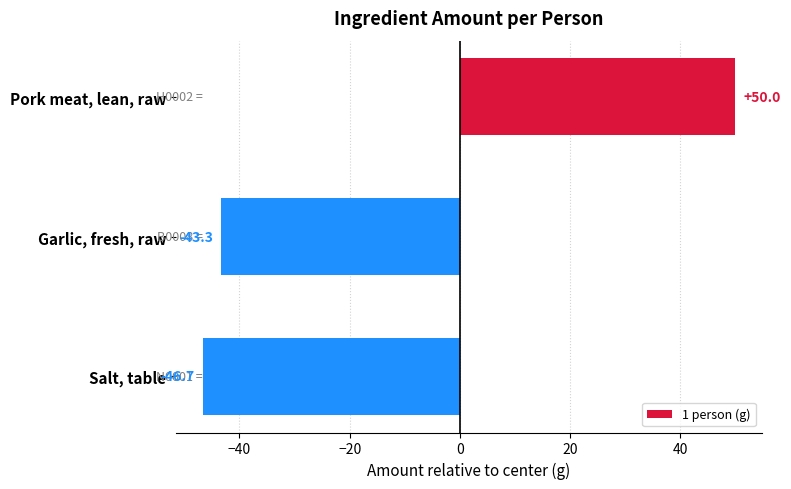

At which label is the value closest to 1?

Garlic, fresh, raw